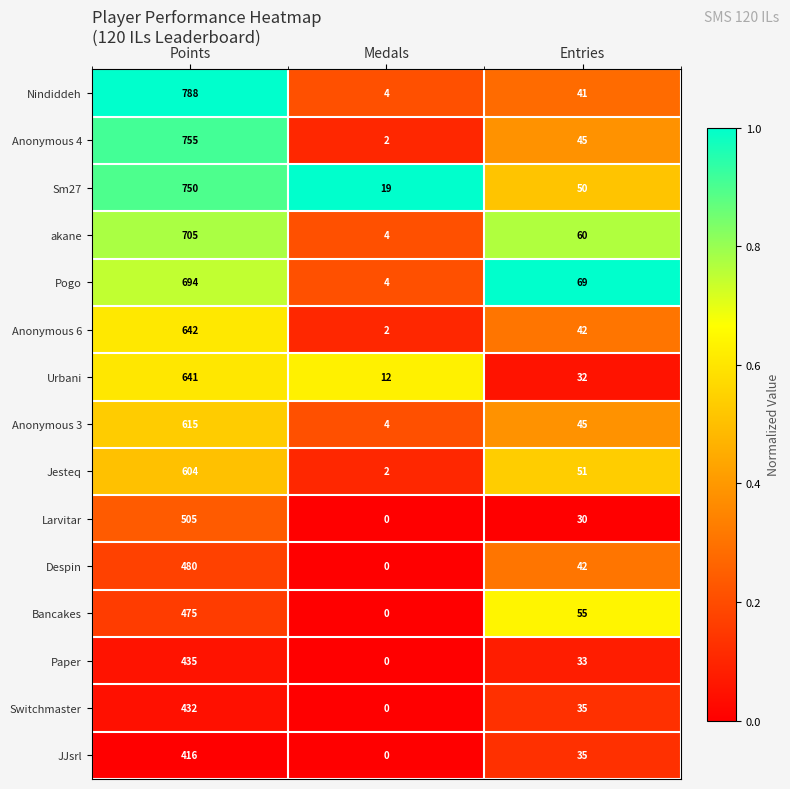

What is the difference between the highest and lowest values at Points?

372